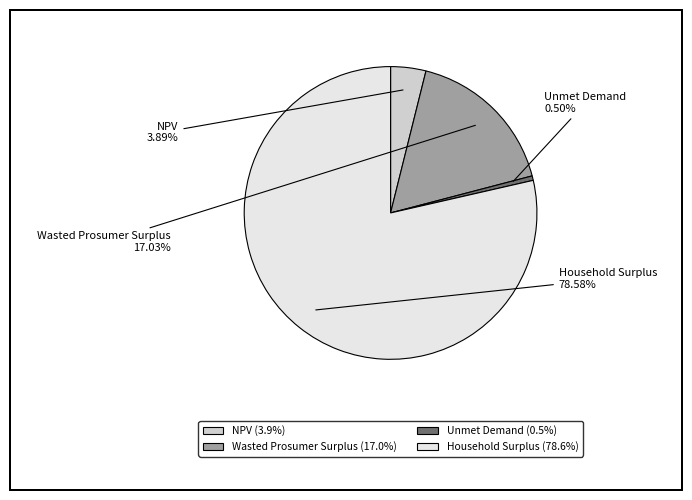

Which slice is the smallest?

Unmet Demand